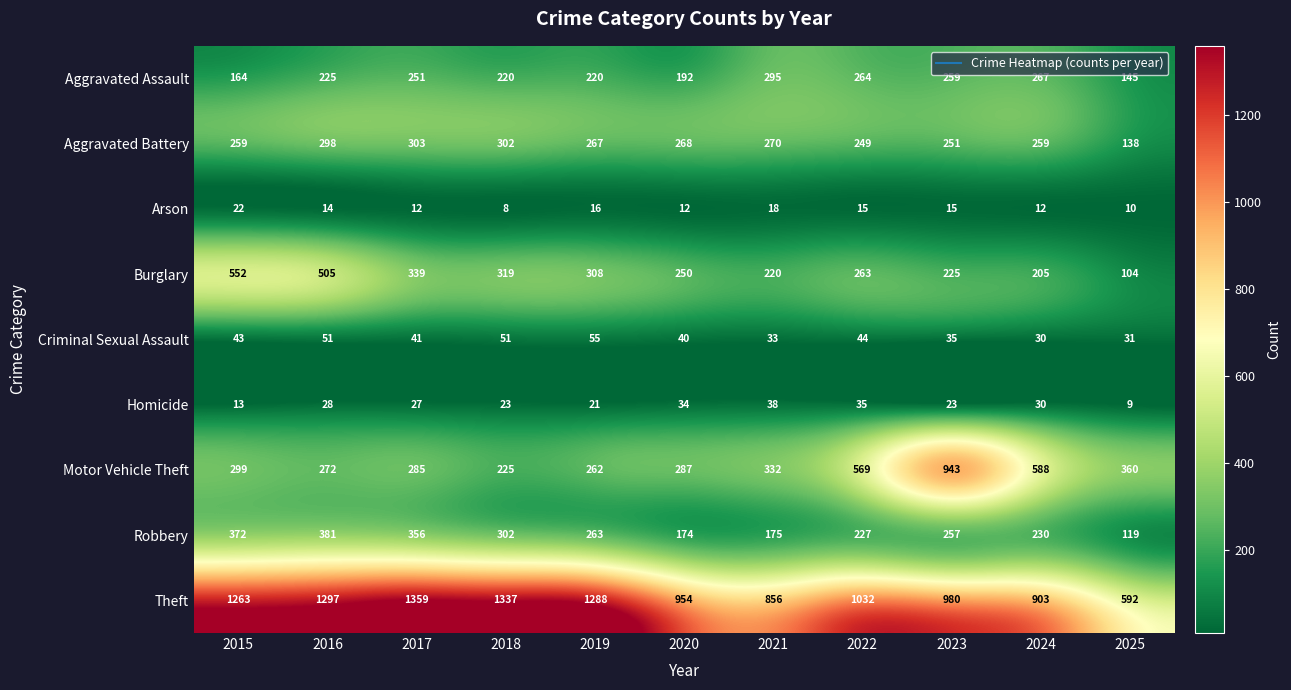

What is the difference between the maximum and minimum values in the Motor Vehicle Theft series?

718